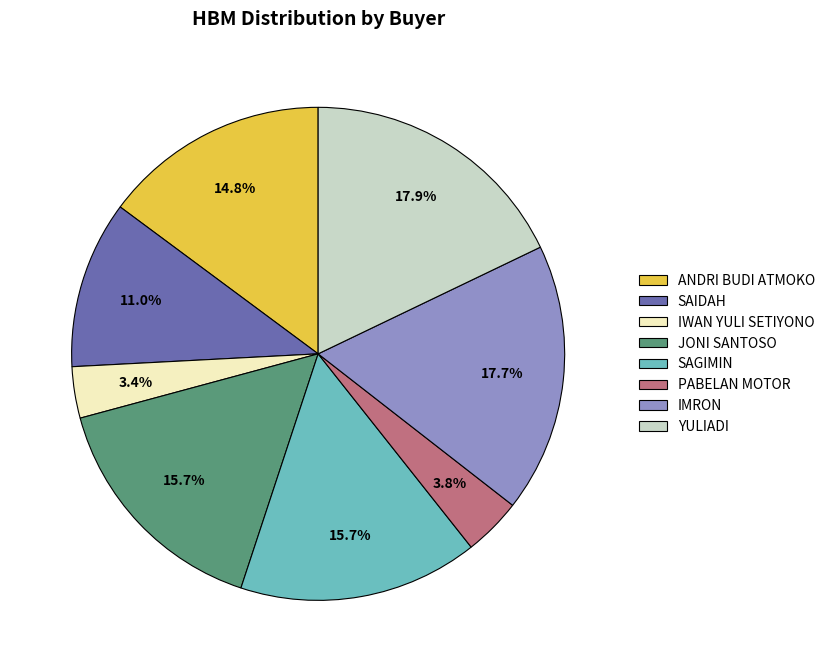

Count the number of slices in the pie.

8